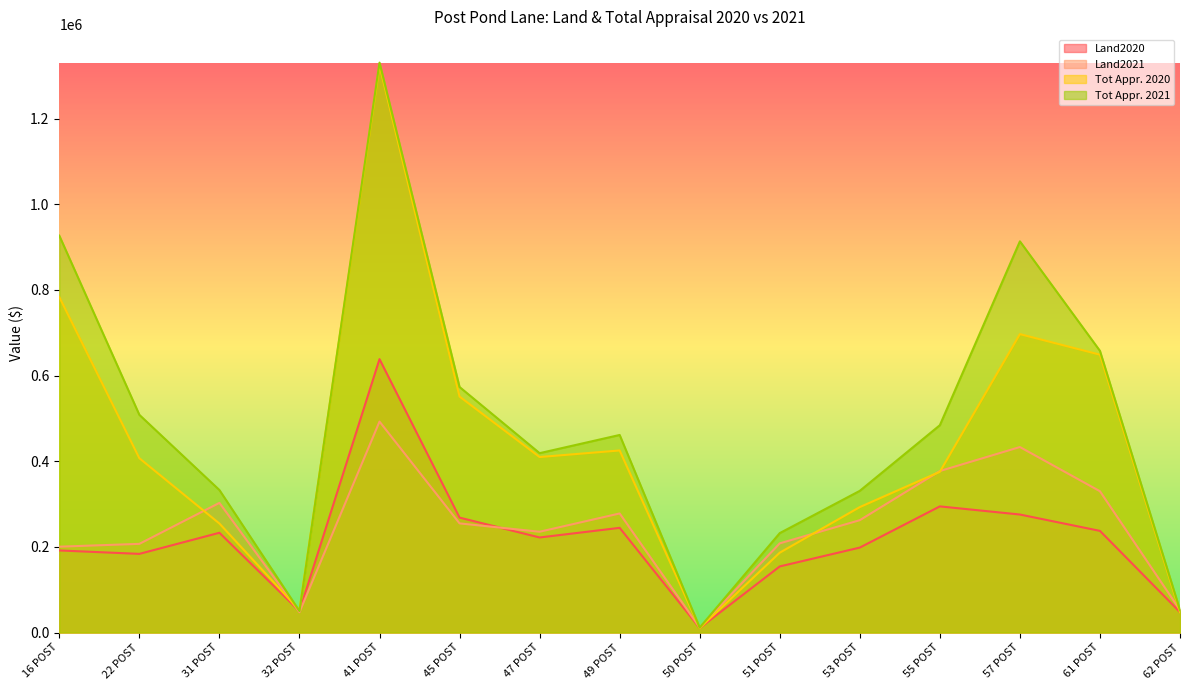

Reading left to right, extract all data points from this chart.

Land2020: 191700	183700	233000	50000	638500	268400	222000	244500	10500	154400	198400	294600	275600	237400	47600
Land2021: 200500	207100	302800	47600	492700	254900	235400	278100	11600	208300	262400	377200	433200	330000	52400
Tot Appr. 2020: 783500	407100	254600	52300	1324400	551100	409900	425200	10500	186500	293000	375400	696900	648900	47600
Tot Appr. 2021: 926900	508400	332800	50200	1331000	573400	418900	461400	11600	232200	330900	484200	913600	657800	52400